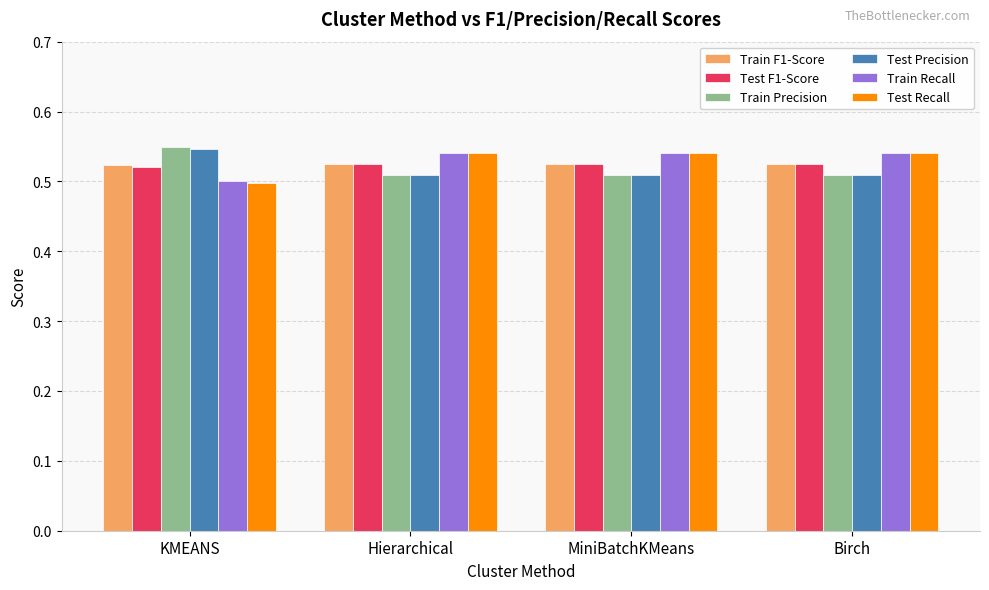

Are the bars grouped side by side (vs. stacked)?

Yes